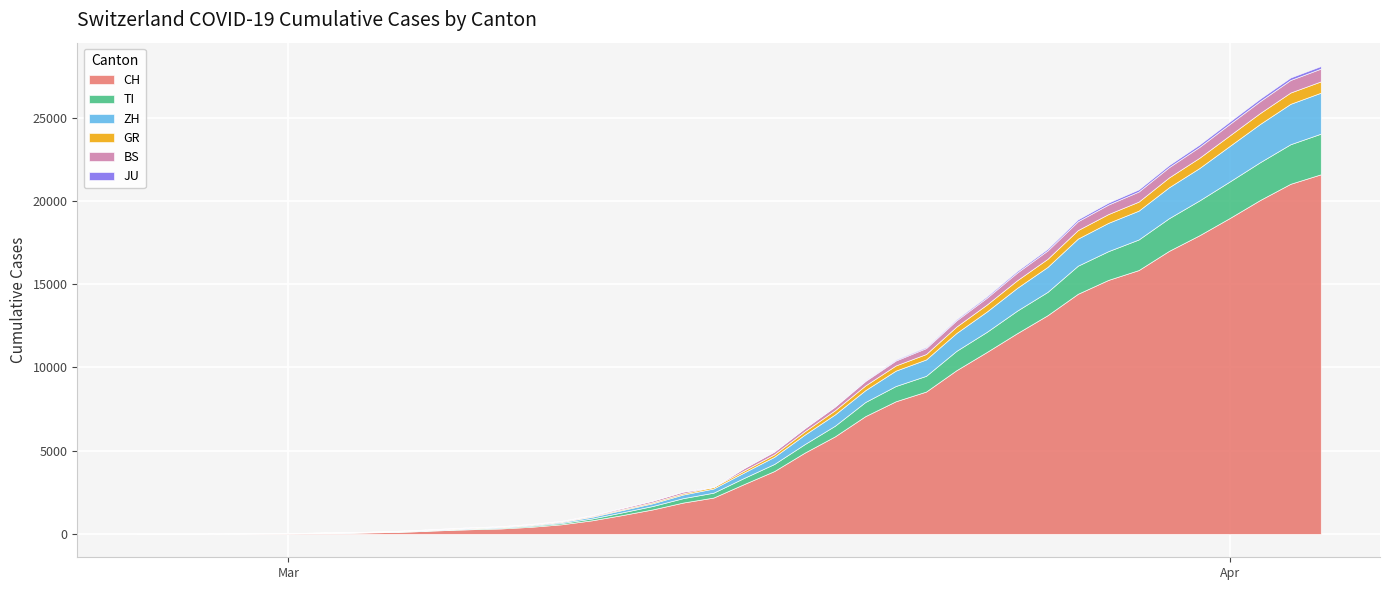

At which label is JU closest to 77?

28